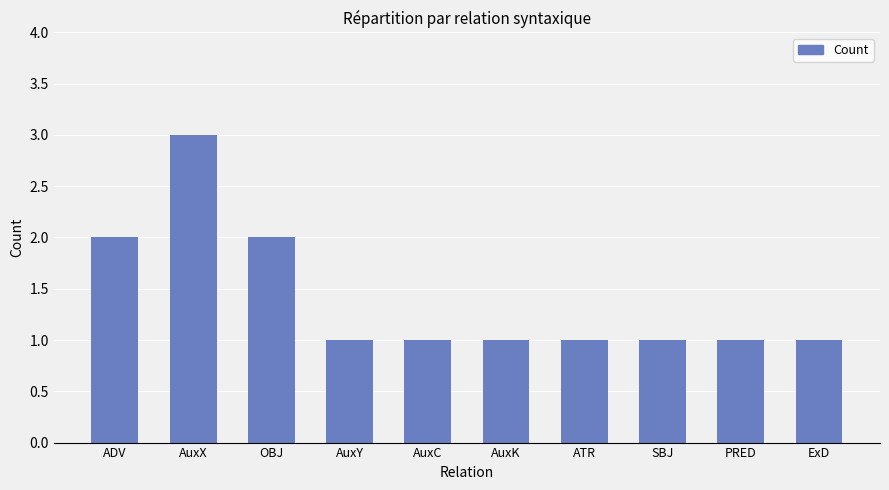

What is the difference between the maximum and minimum values?

2